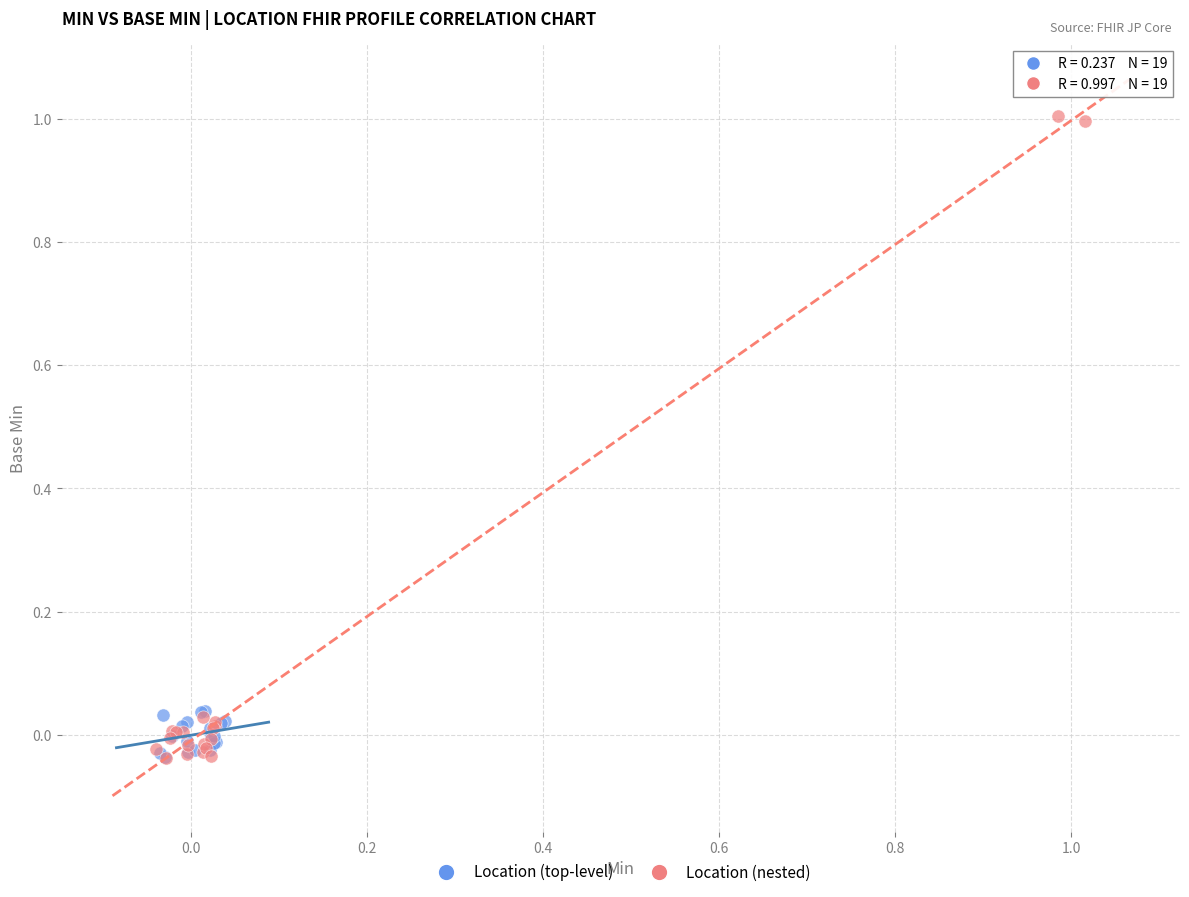

Which series reaches the maximum Y coordinate?

Location (nested)